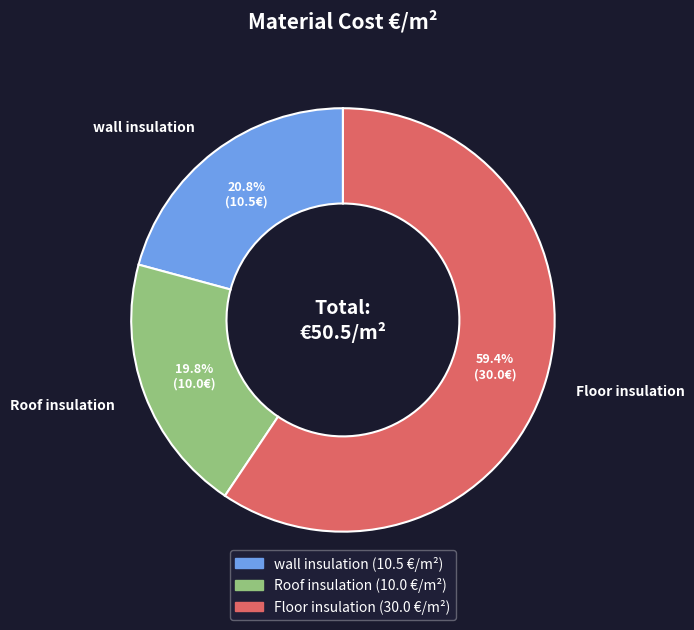

What is the majority slice?

Floor insulation